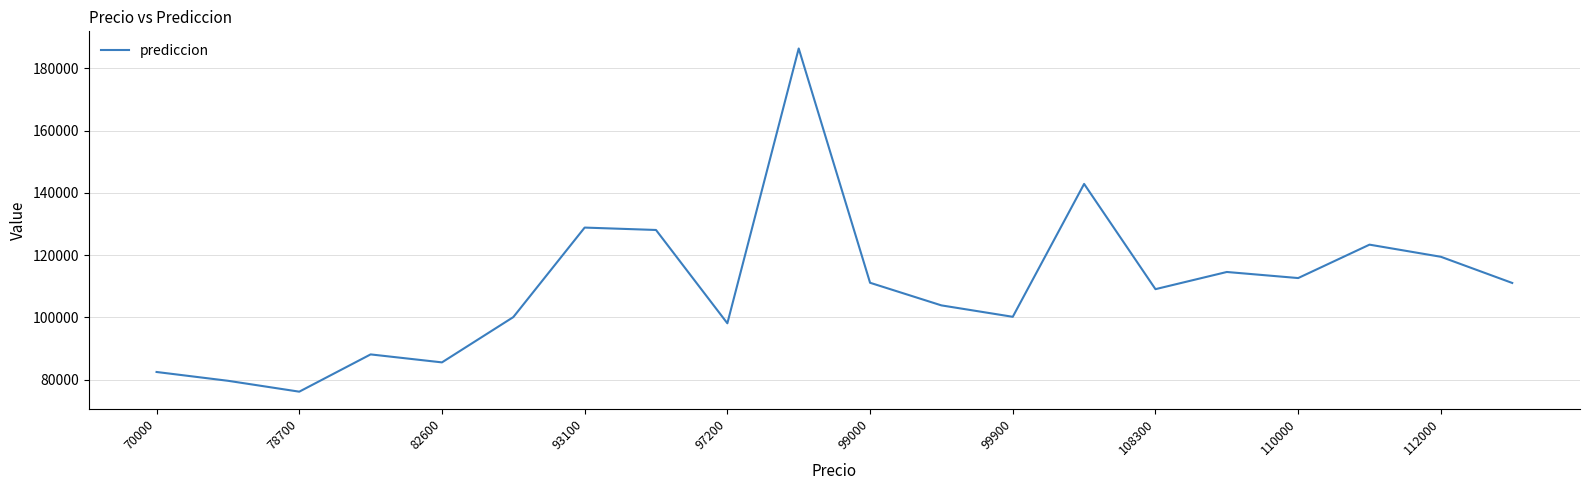

Does the chart have visible grid lines?

Yes